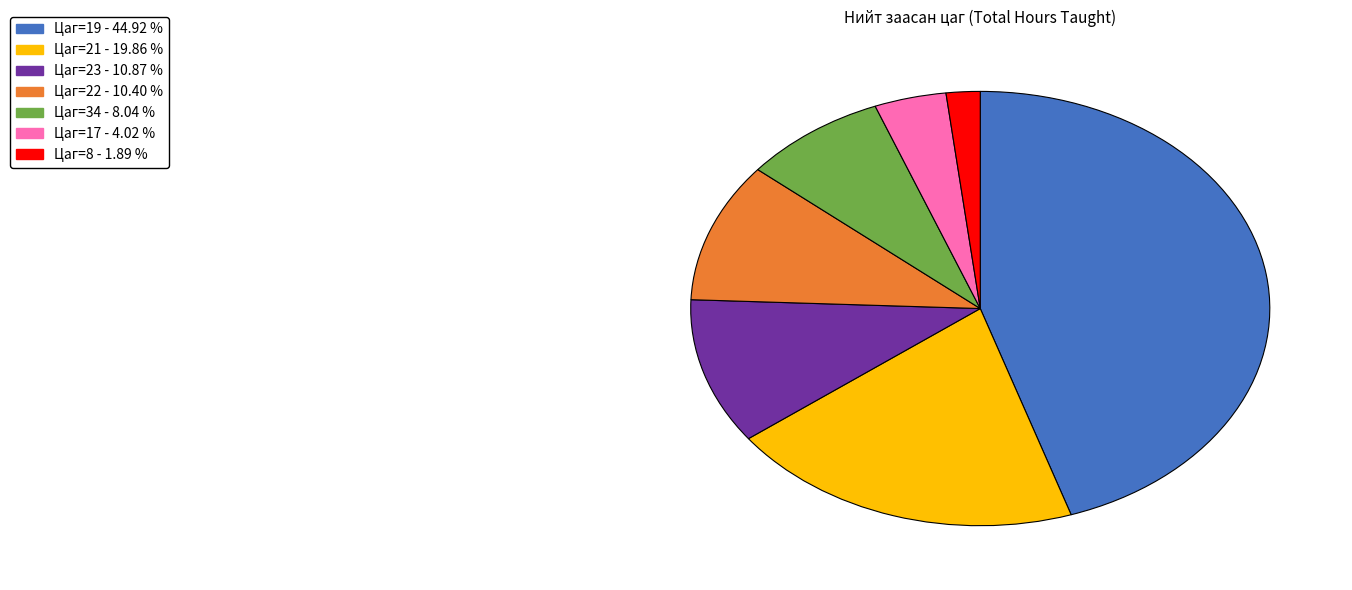

Is there a majority slice in this chart?

No